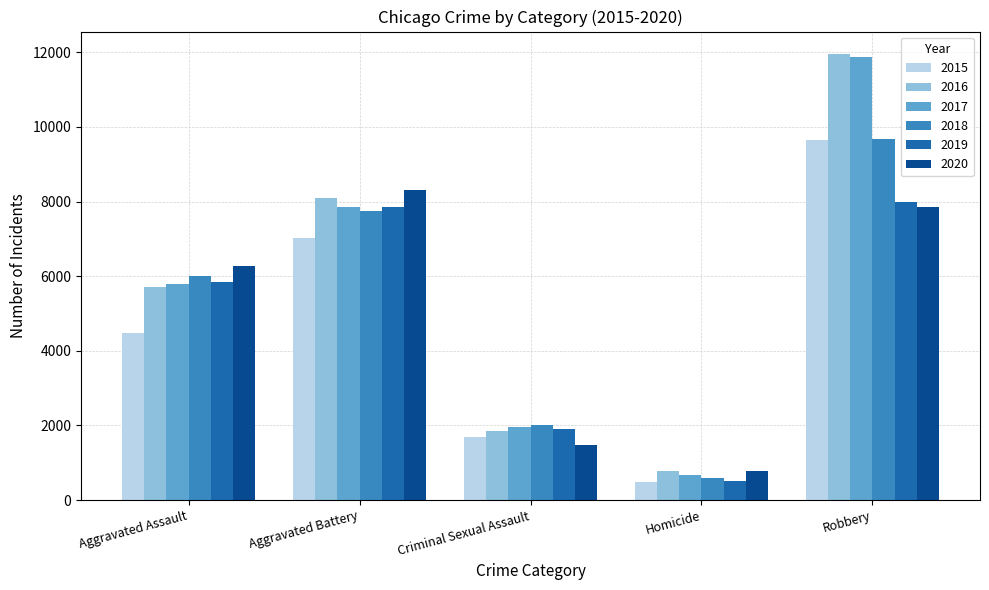

True or false: 2015 has a value of 4480 at Aggravated Assault.

True